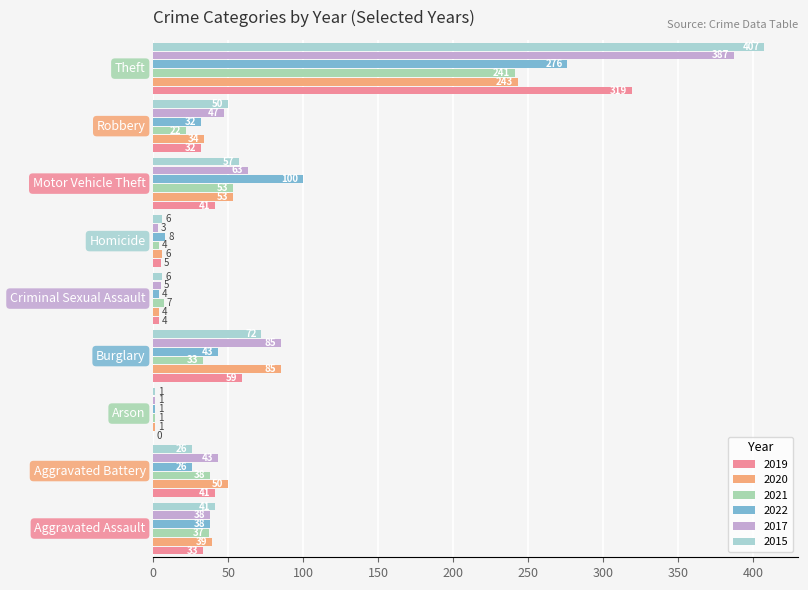

What is the highest value of the 2020 series?

243